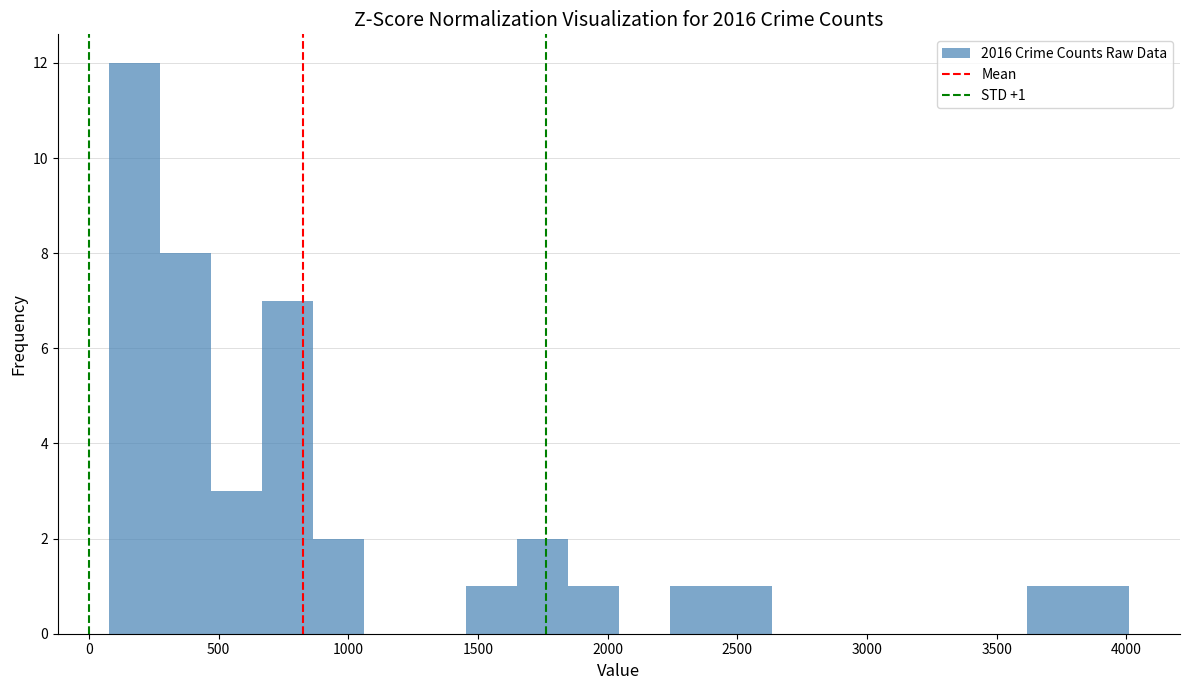

Read against the x-axis, roughly where is the centre of the tallest bar?

200